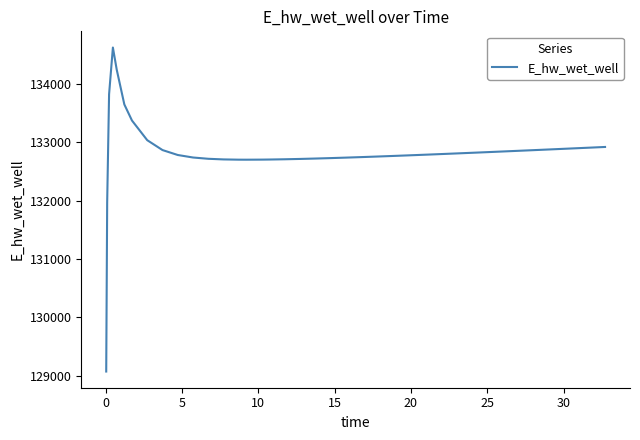

What is the greatest value displayed?

134627.9